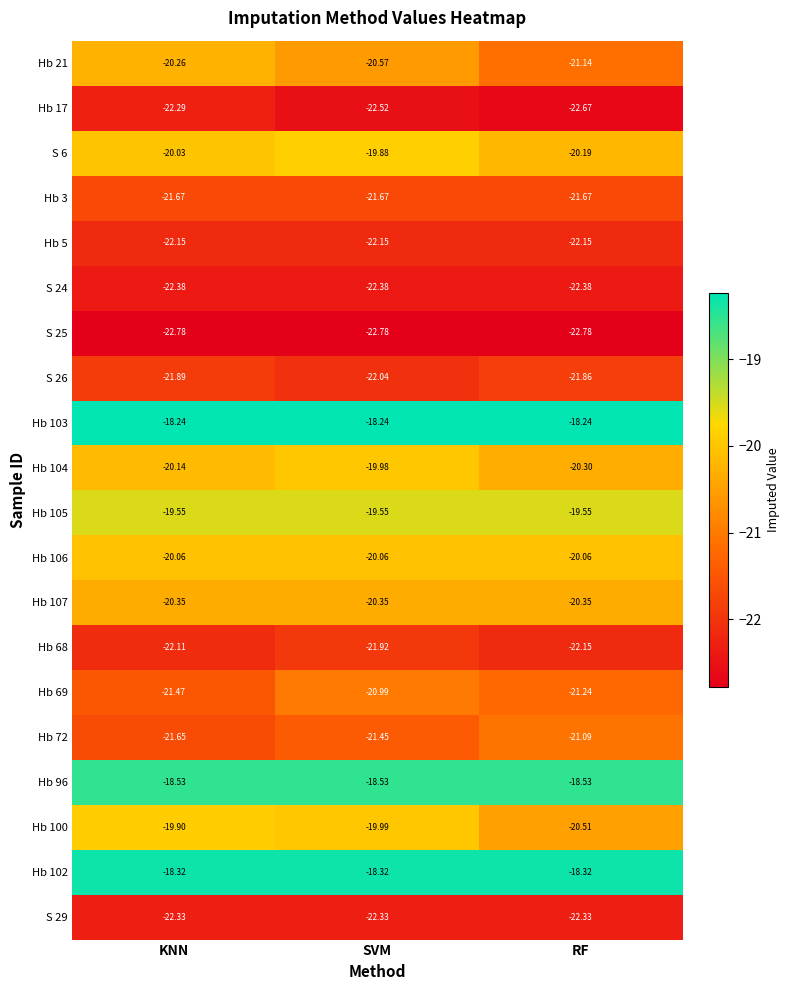

Is the value of Hb 3 at RF greater than the value of Hb 100 at KNN?

No